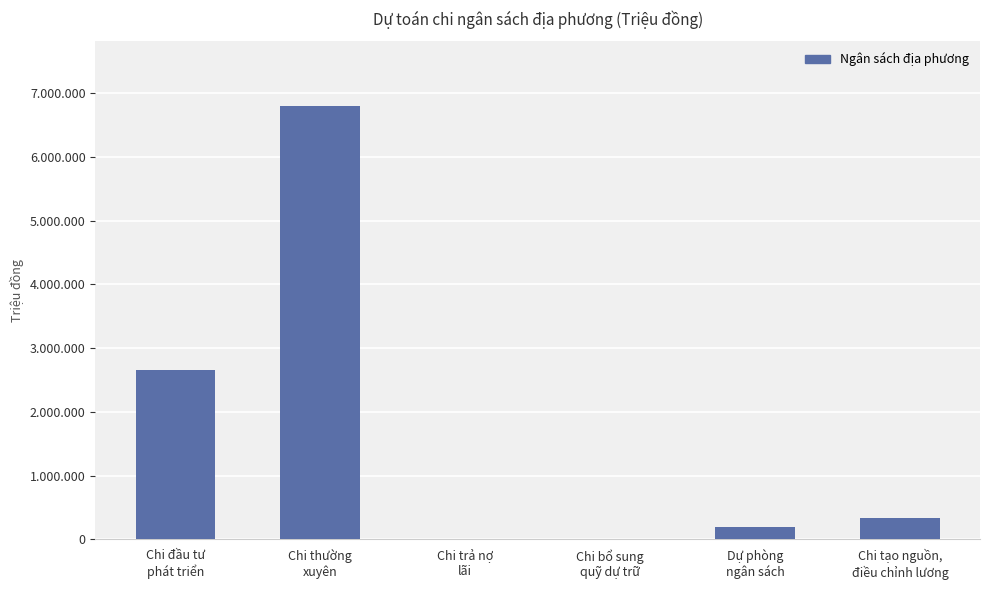

Are the bars grouped side by side (vs. stacked)?

No